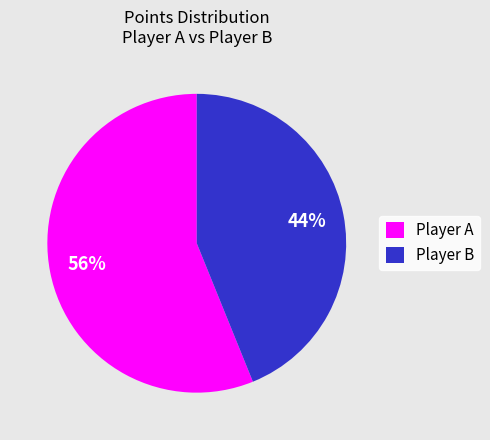

Approximately how many times larger is the value at Player B compared to Player A?

0.8